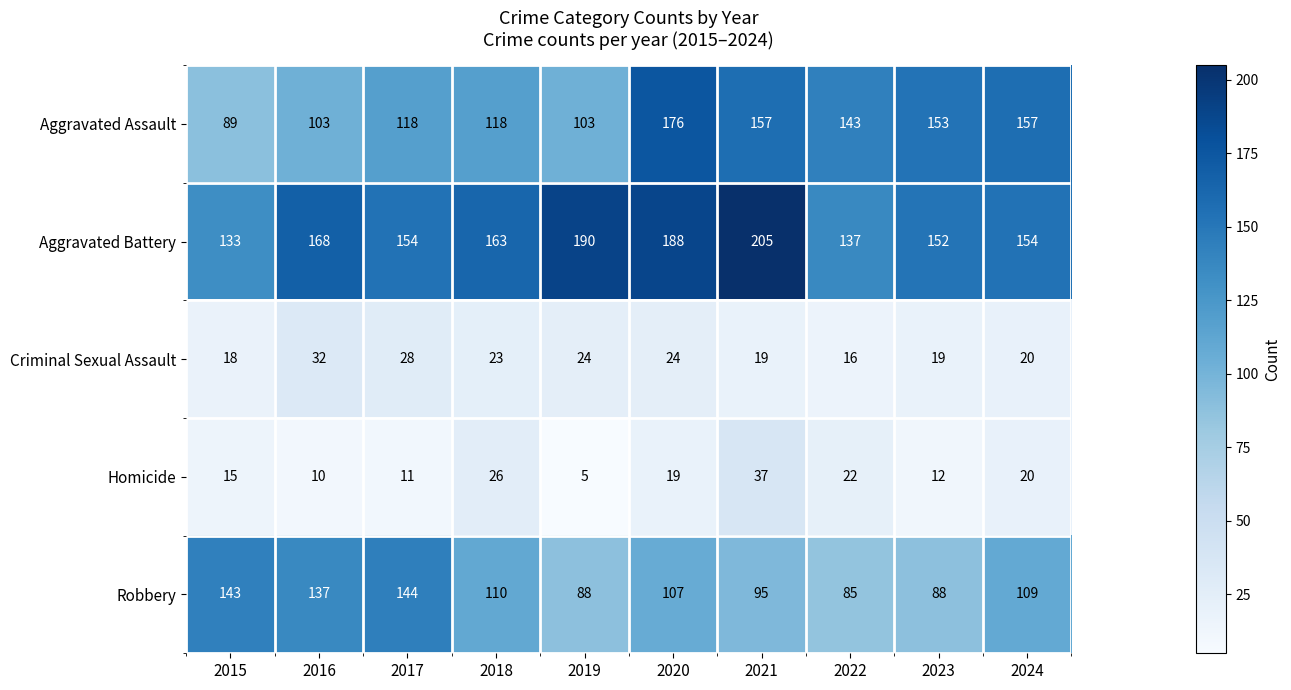

At which label does Criminal Sexual Assault first exceed 23?

2016